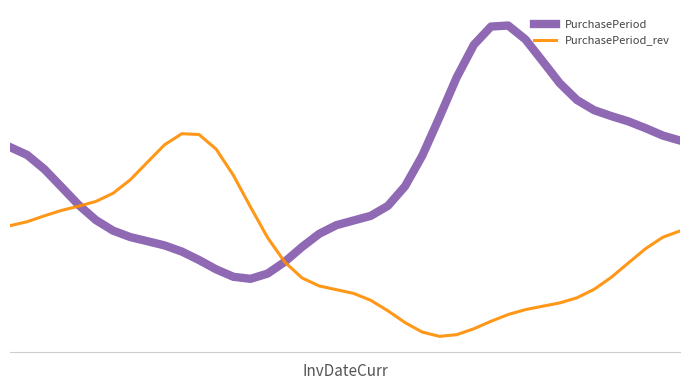

At which category is the sum across all series the highest?

29